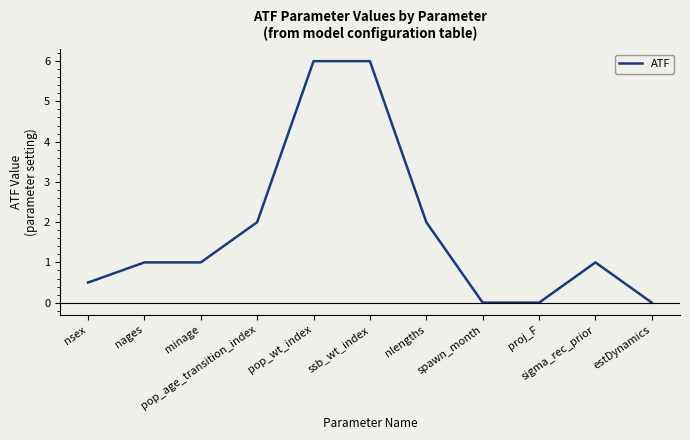

What is the difference between the maximum and minimum values?

6.0